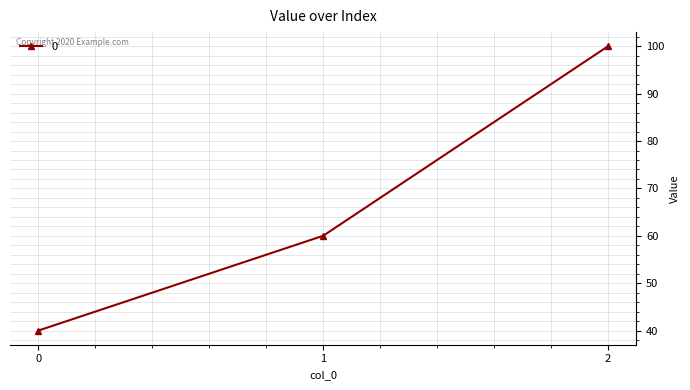

Reading left to right, list all the values displayed in this chart.

0=40	1=60	2=100